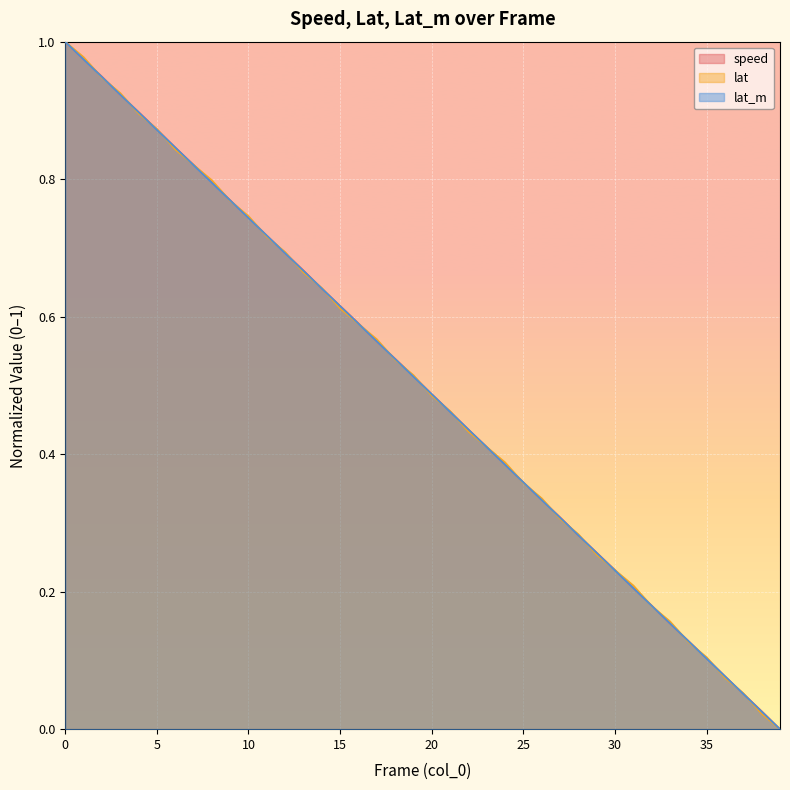

The lat series shows 0.6 at 17. True or false?

True